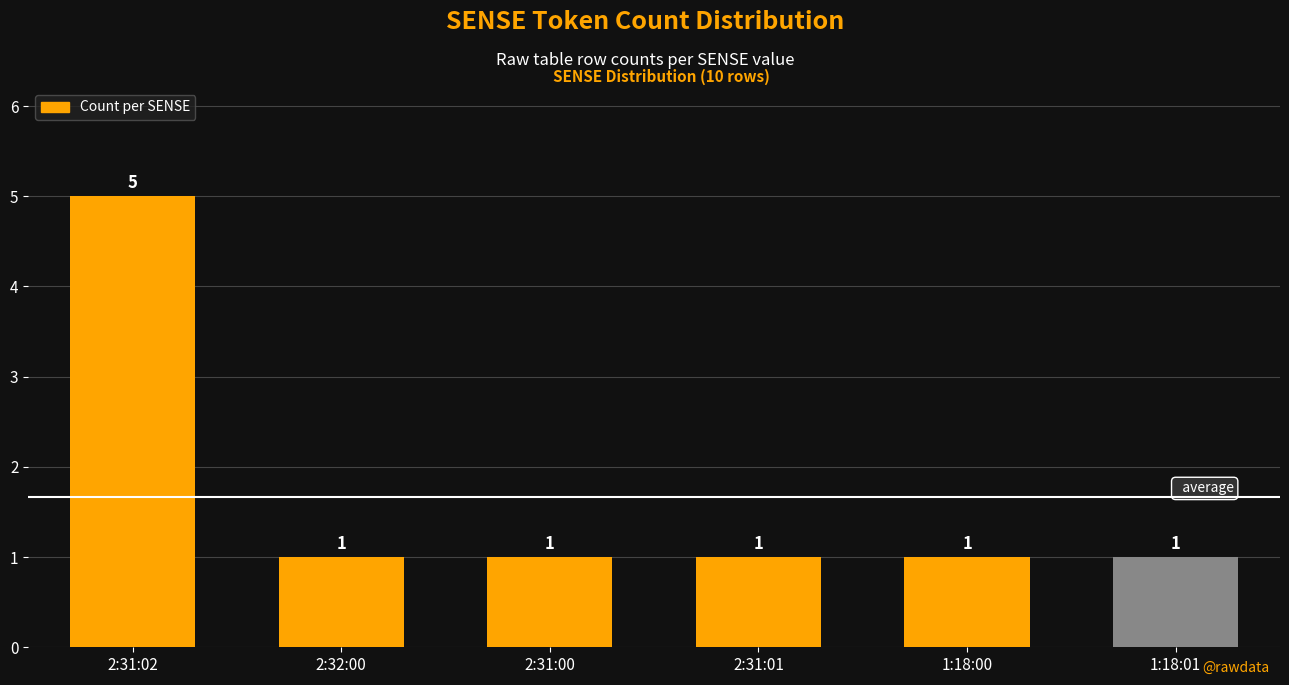

What is the difference between the values at 2:31:00 and 2:31:02?

4